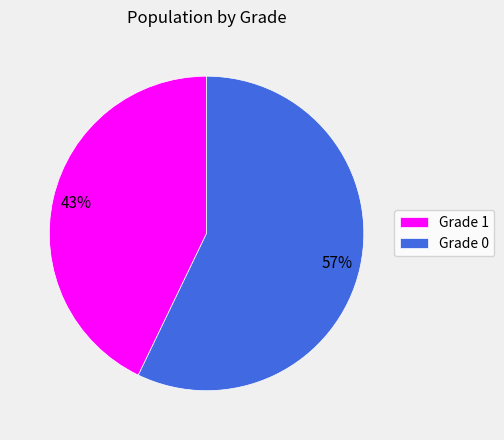

True or false: Grade 1 accounts for 43% of the total.

True